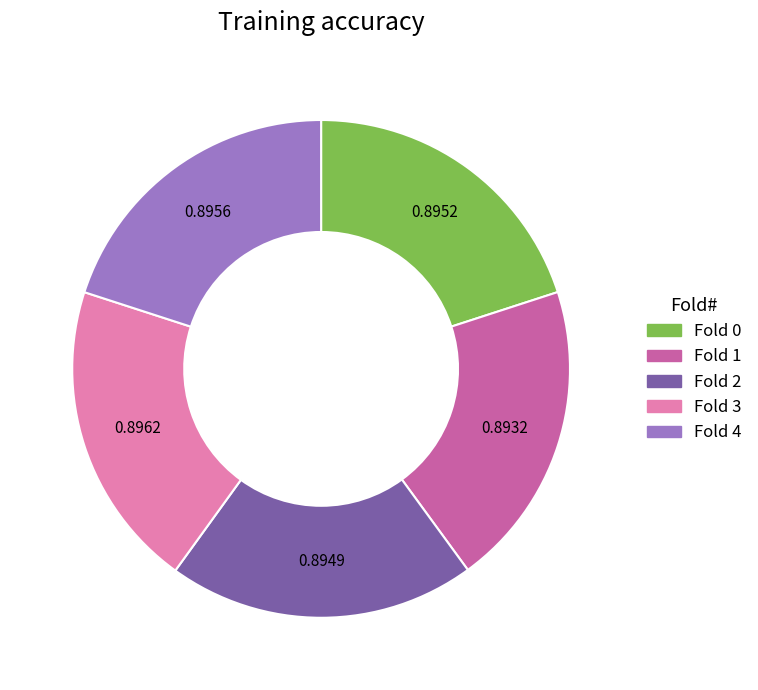

Is the sum of Fold 1 and Fold 2 greater than half?

No